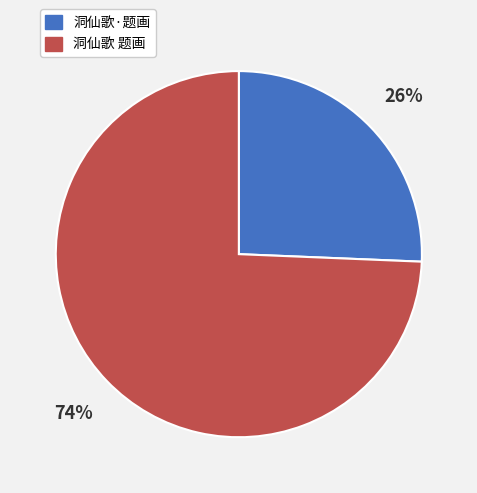

Which has a higher value, 洞仙歌·题画 or 洞仙歌 题画?

洞仙歌 题画